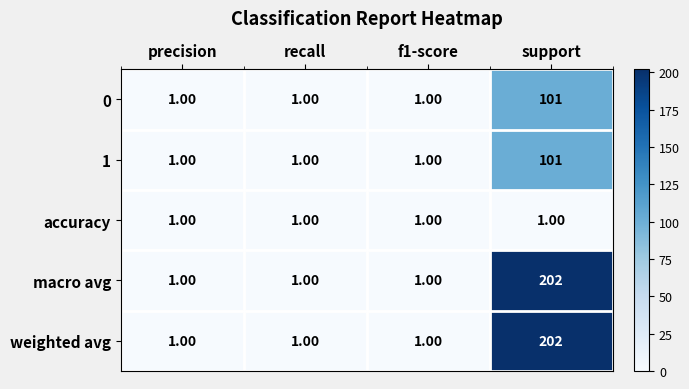

What is the sum of all accuracy values?

4